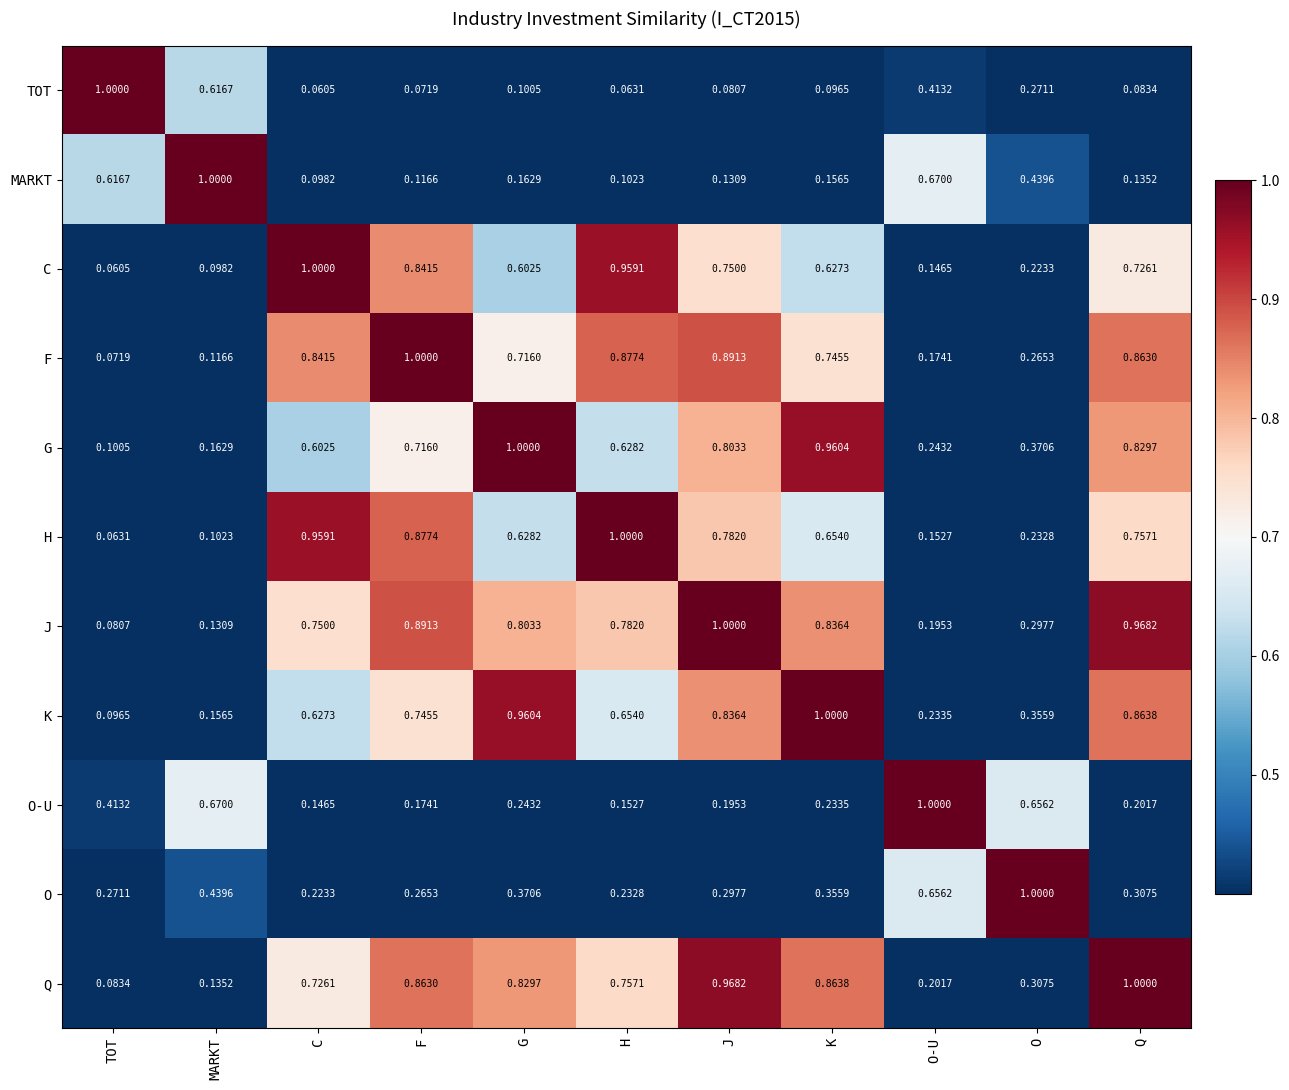

At which category is the sum across all series the highest?

J